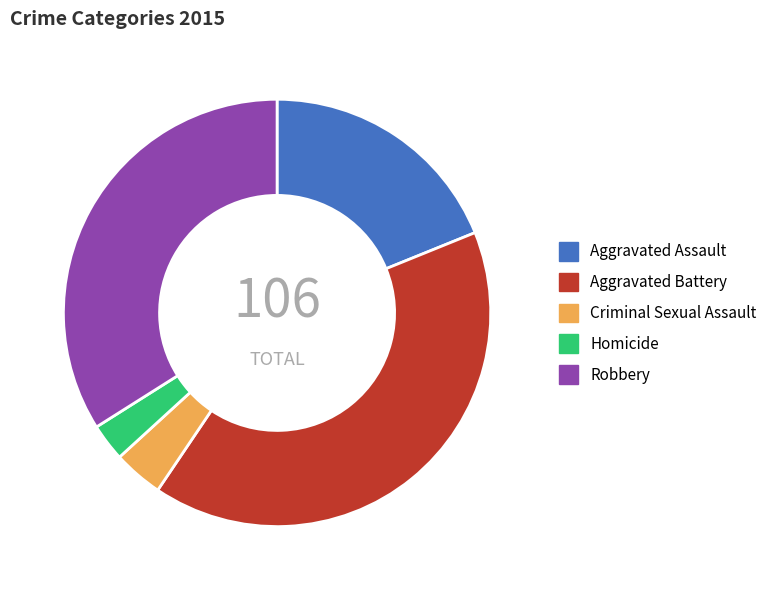

Which category has the biggest portion of the pie?

Aggravated Battery